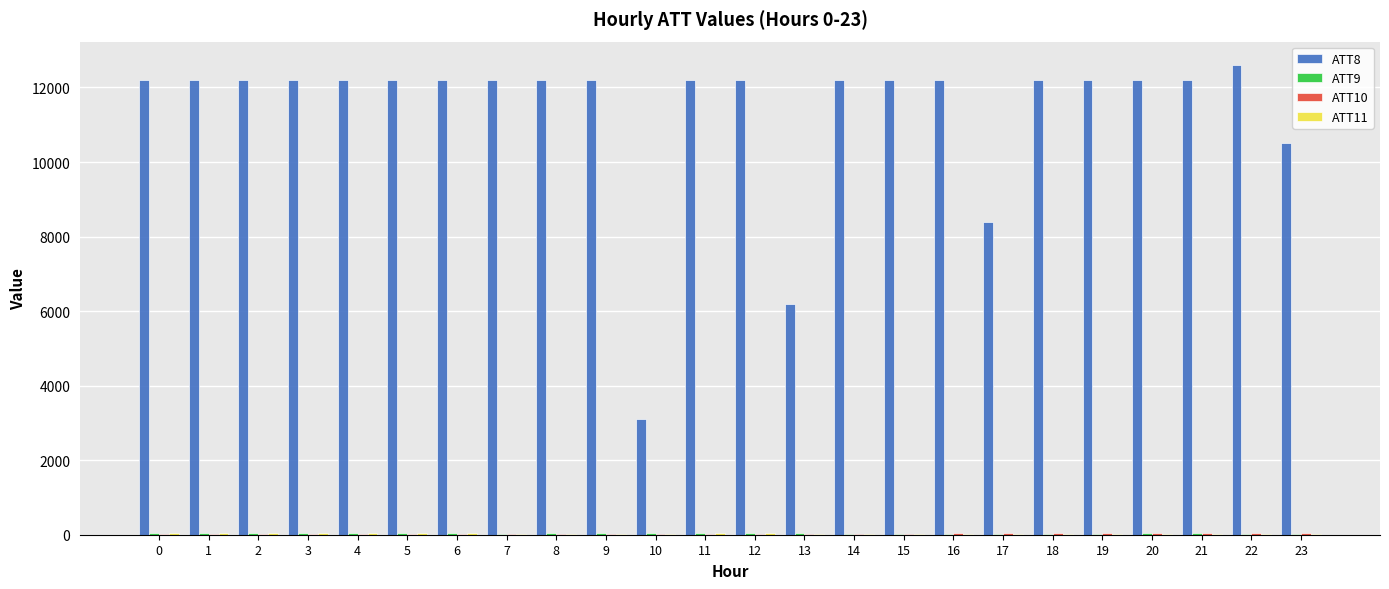

Which series has the largest total across all categories?

ATT8